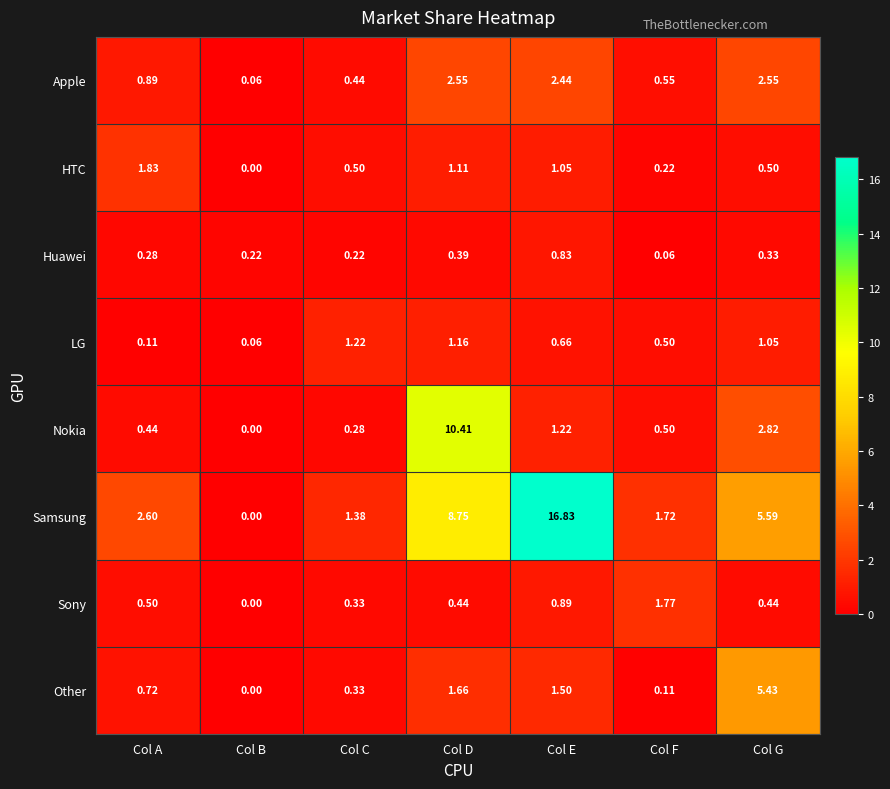

At which label is LG closest to 0?

Col B